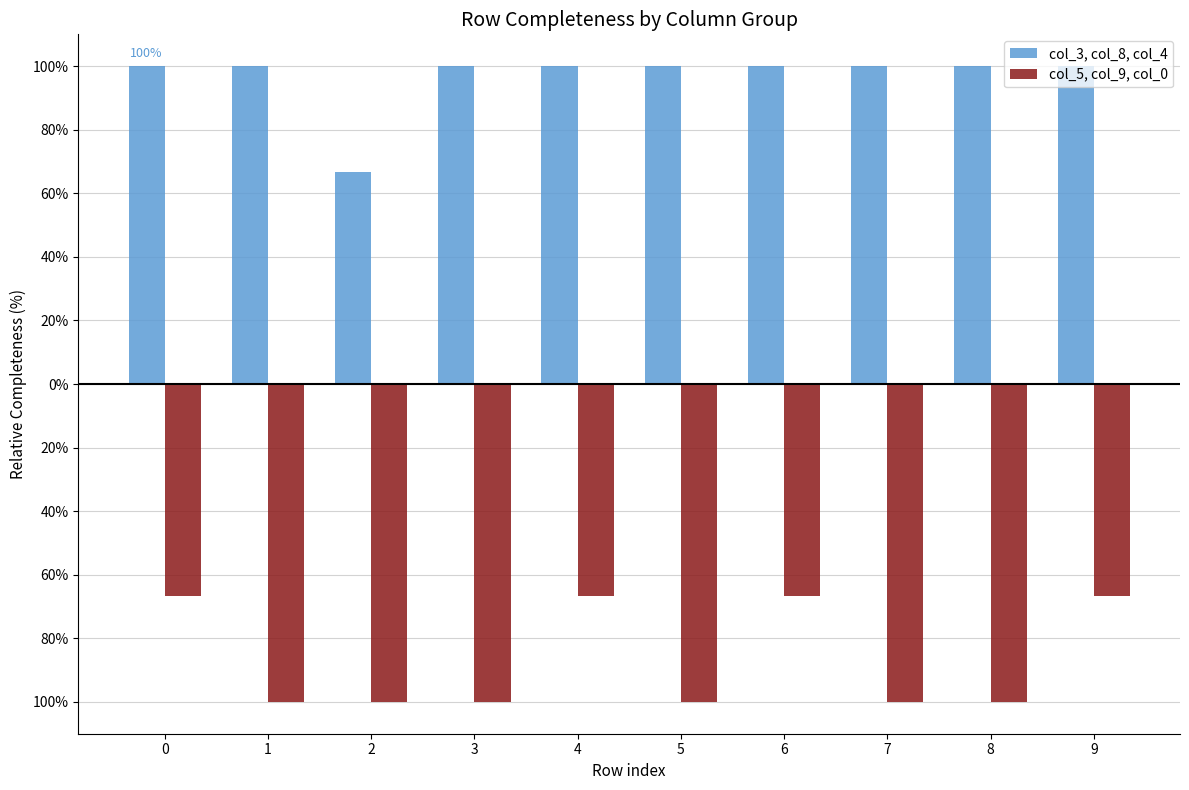

What is the value of the col_5, col_9, col_0 bar at the 10th from the left?

-66.7